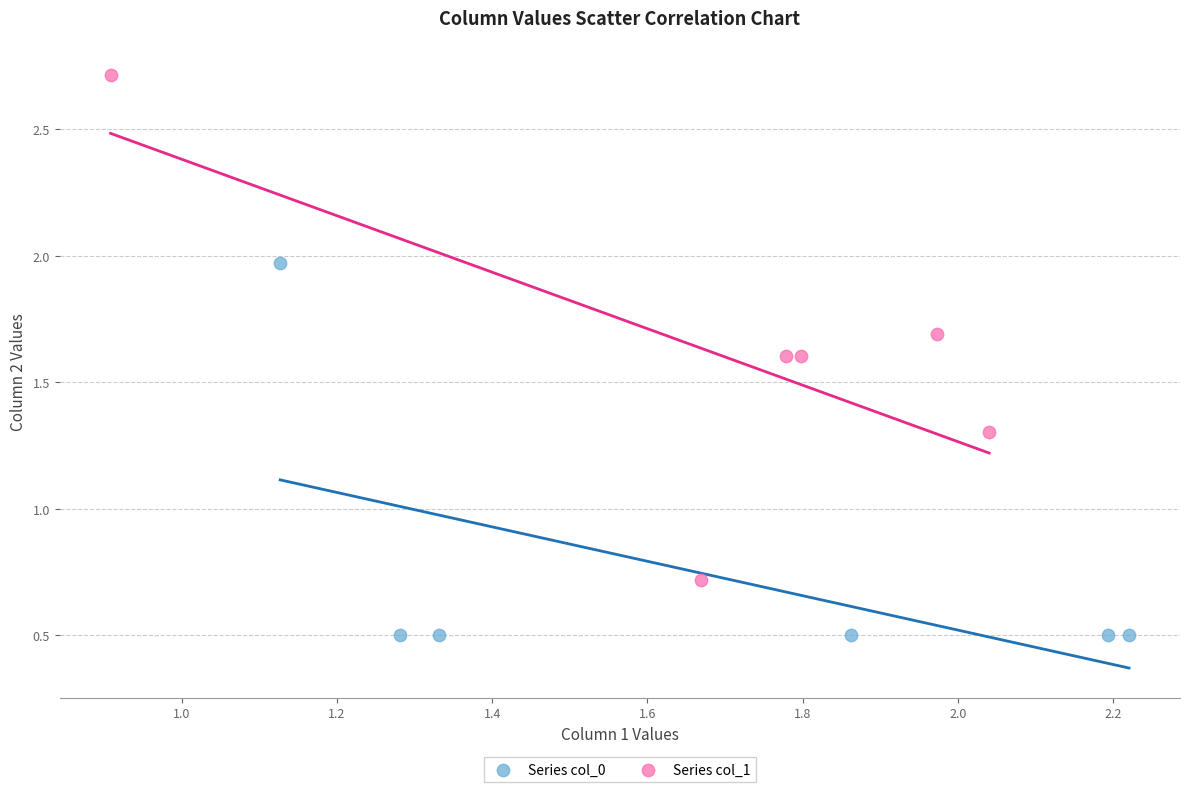

Which series has the largest Y range (max minus min)?

Series col_1